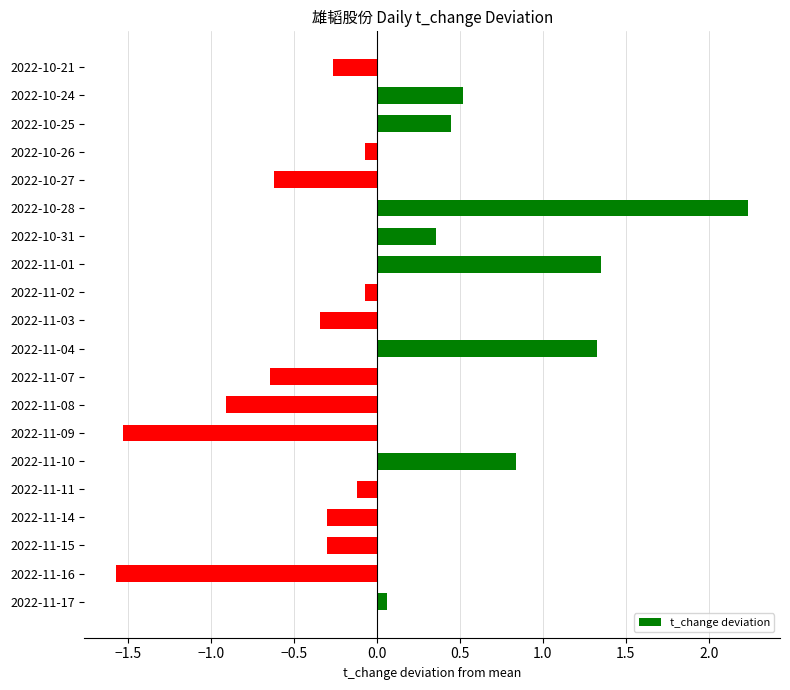

How many values are above zero?

8